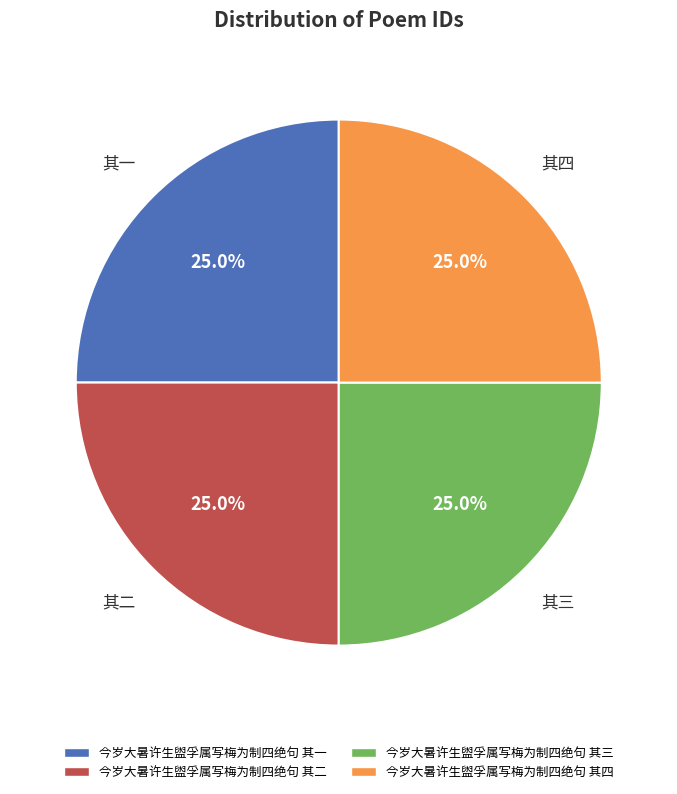

What percentage is the 今岁大暑许生盥孚属写梅为制四绝句 其四 slice, to the nearest percent?

25%